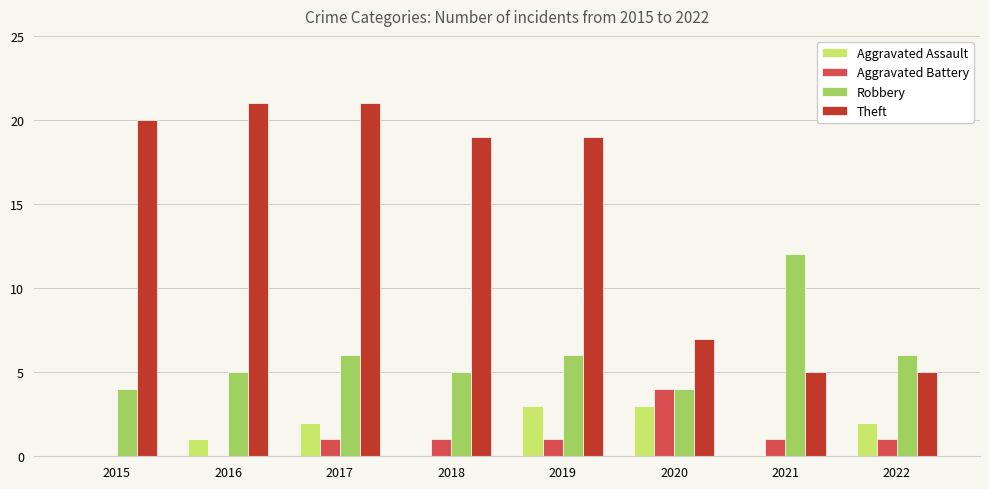

What are all the series names shown in the legend?

Aggravated Assault, Aggravated Battery, Robbery, Theft